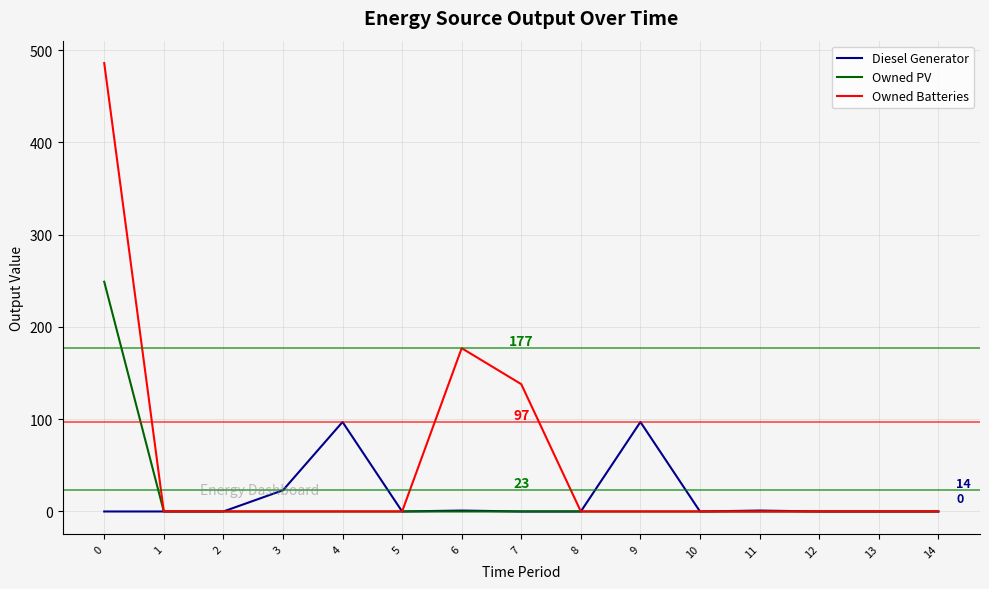

Is it true that Diesel Generator equals 29 at 9?

False